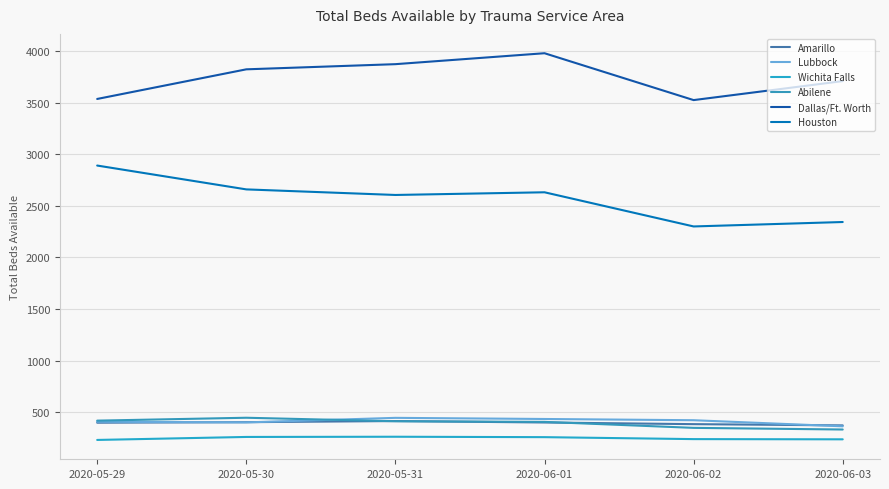

At how many categories does at least one series exceed 2790?

6